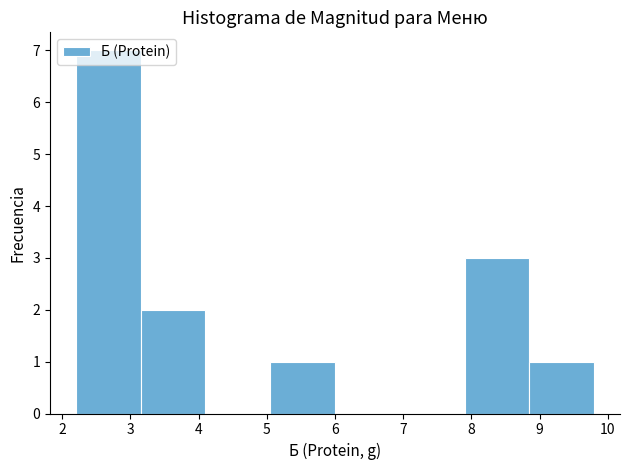

Over which range of the x-axis is the bar tallest?

2.20 to 3.15